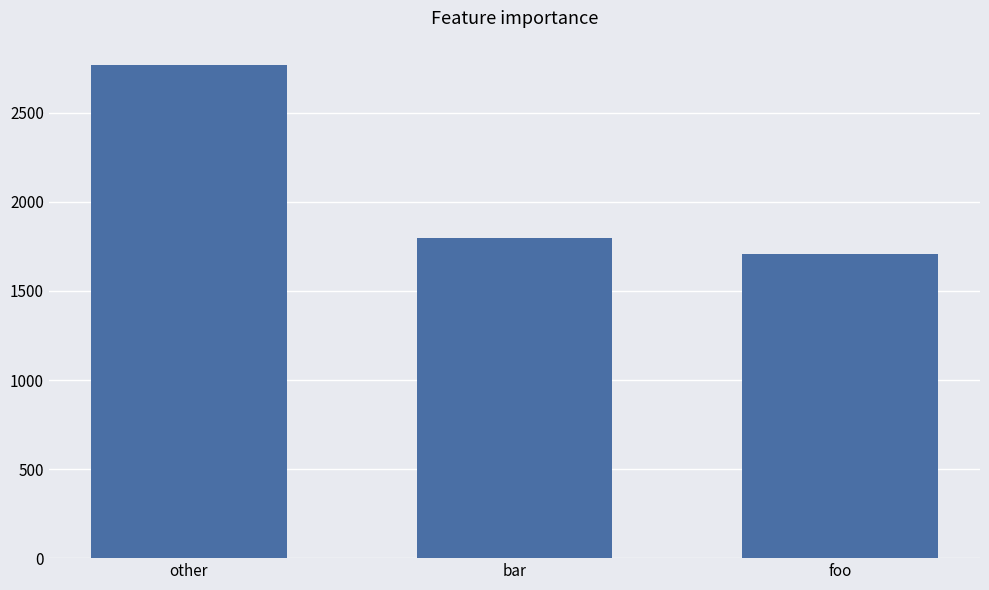

Count the number of data series in this chart.

1